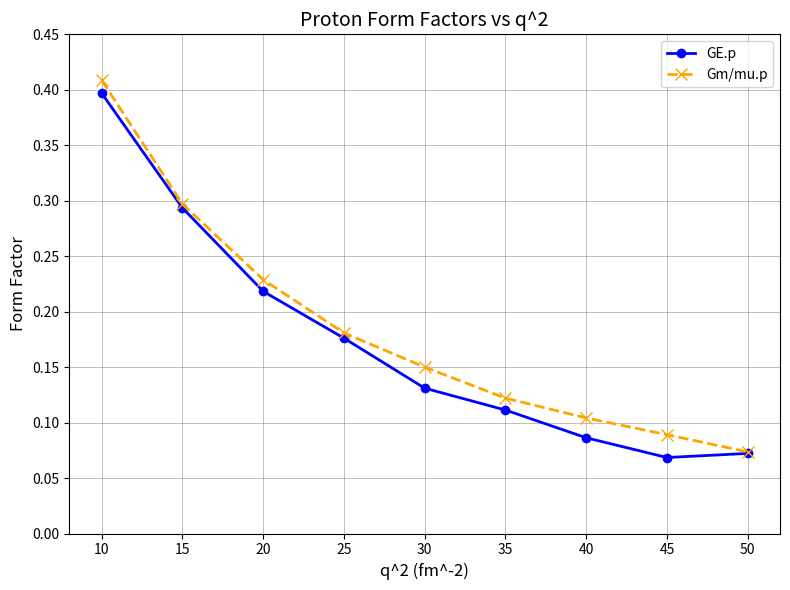

At which label is GE.p closest to 0?

45